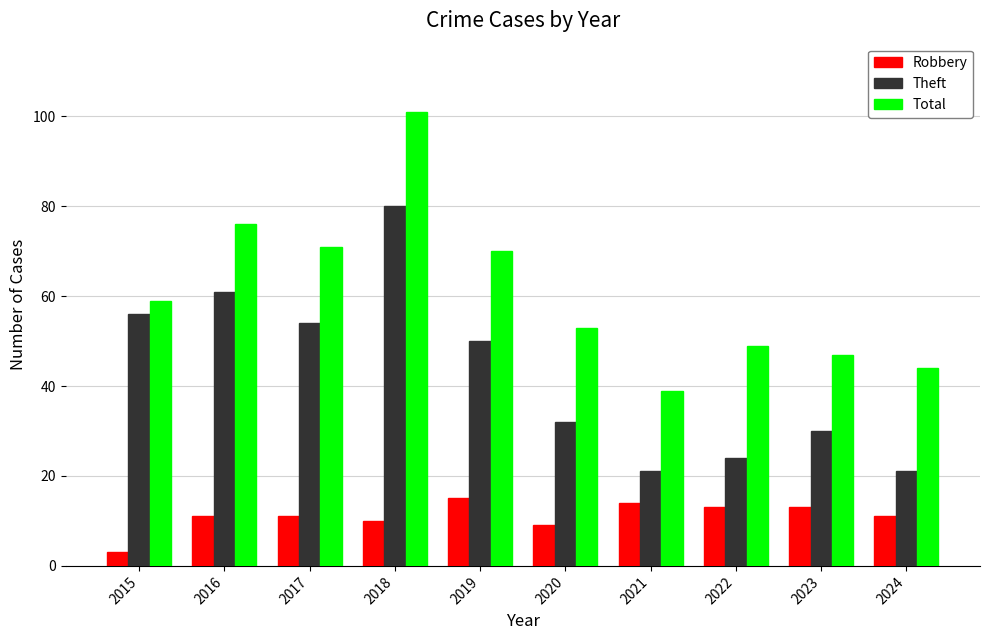

What is the value of the Robbery bar at the 2nd from the left?

11